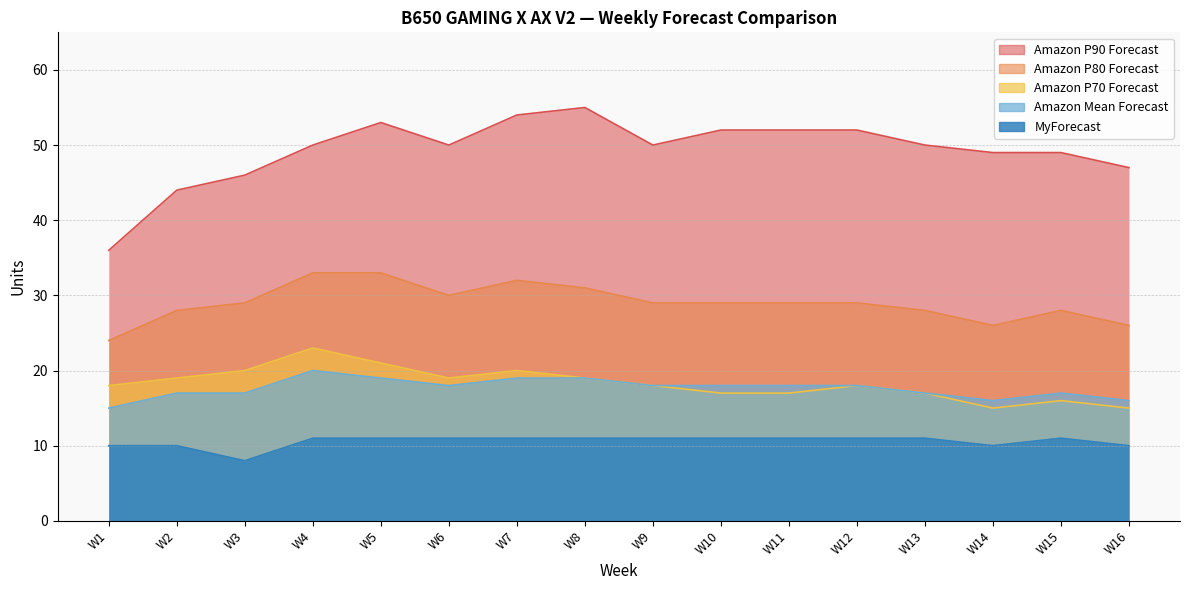

How many values in the Amazon P70 Forecast series are below 18?

6